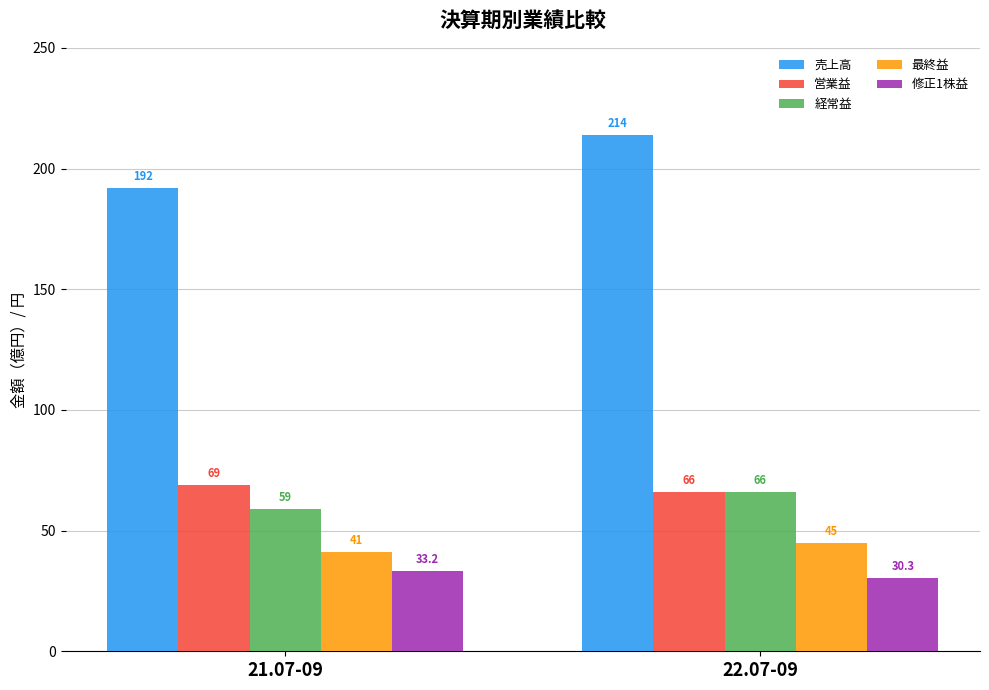

What is the value of the 最終益 bar at the 1st from the left?

41.0